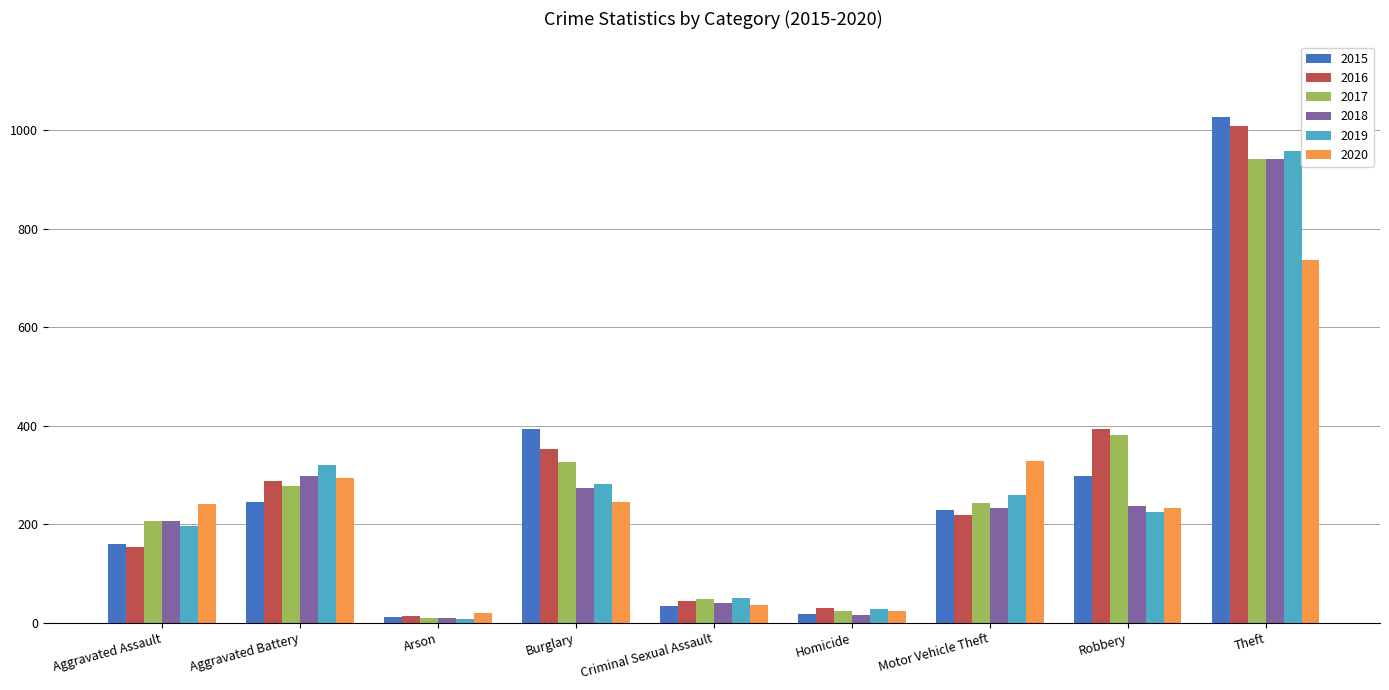

What is the sum of all 2017 values?

2456